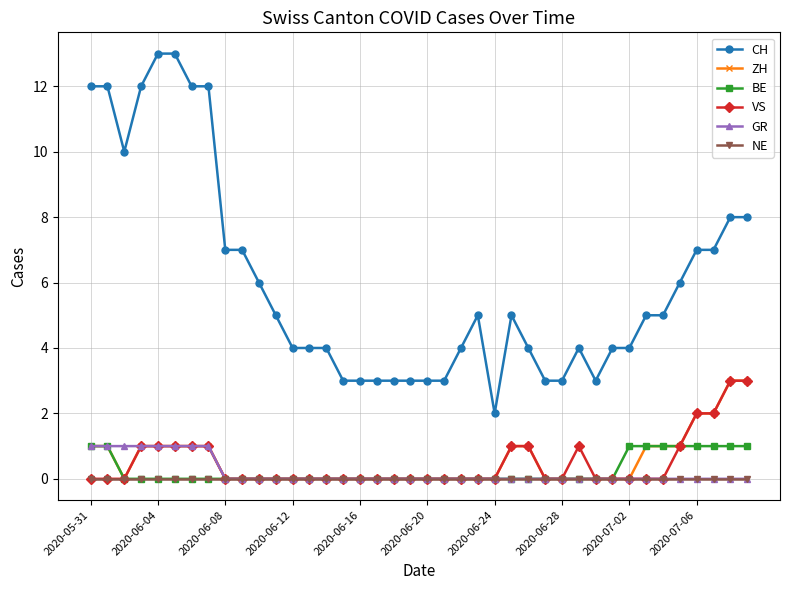

Which series has the largest range (max minus min)?

CH